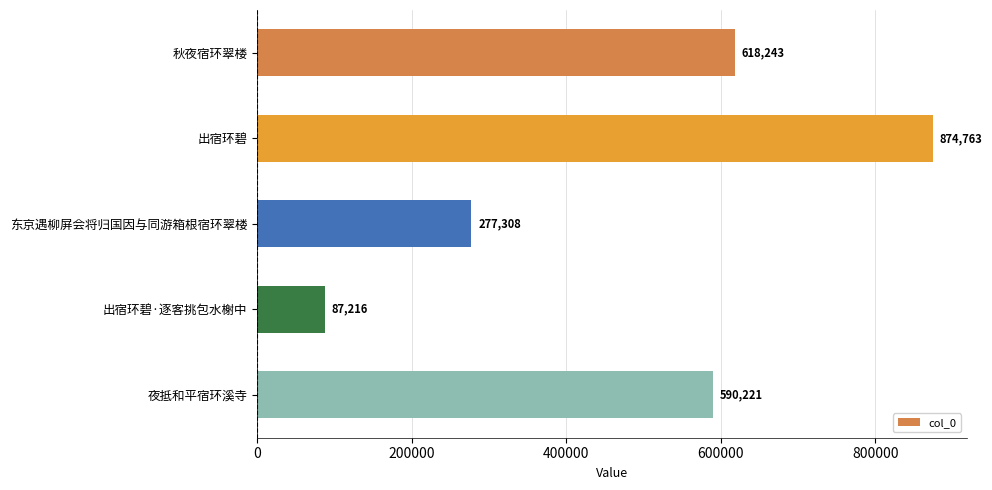

List the labels in order of value, largest first.

出宿环碧, 秋夜宿环翠楼, 夜抵和平宿环溪寺, 东京遇柳屏会将归国因与同游箱根宿环翠楼, 出宿环碧·逐客挑包水榭中